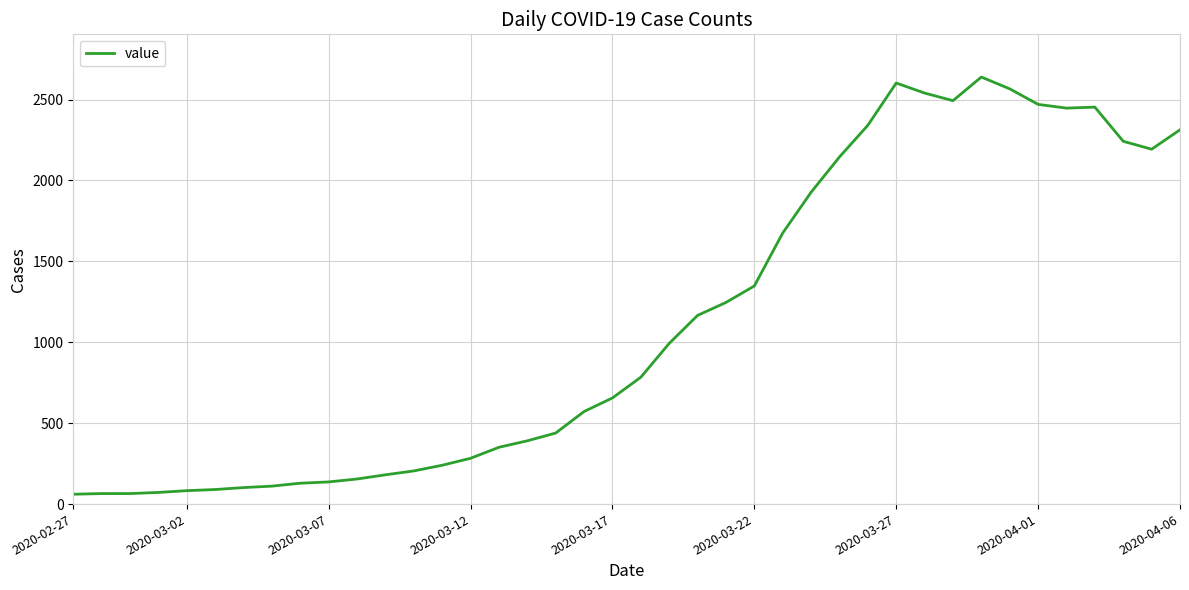

What is the greatest value displayed?

2639